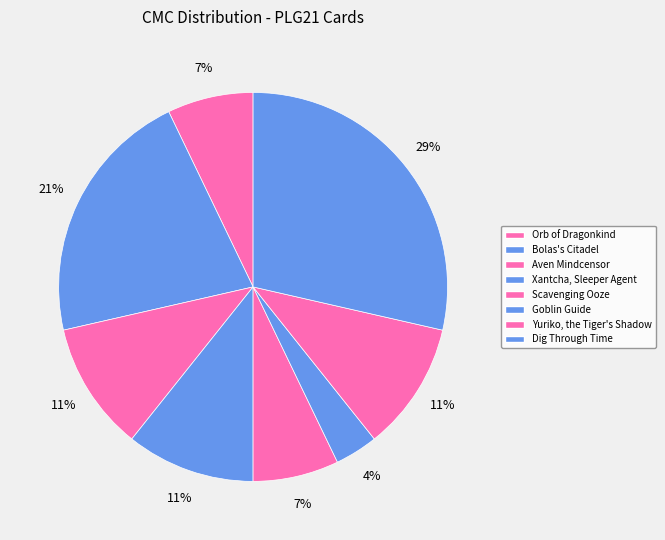

How many segments does this pie chart have?

8